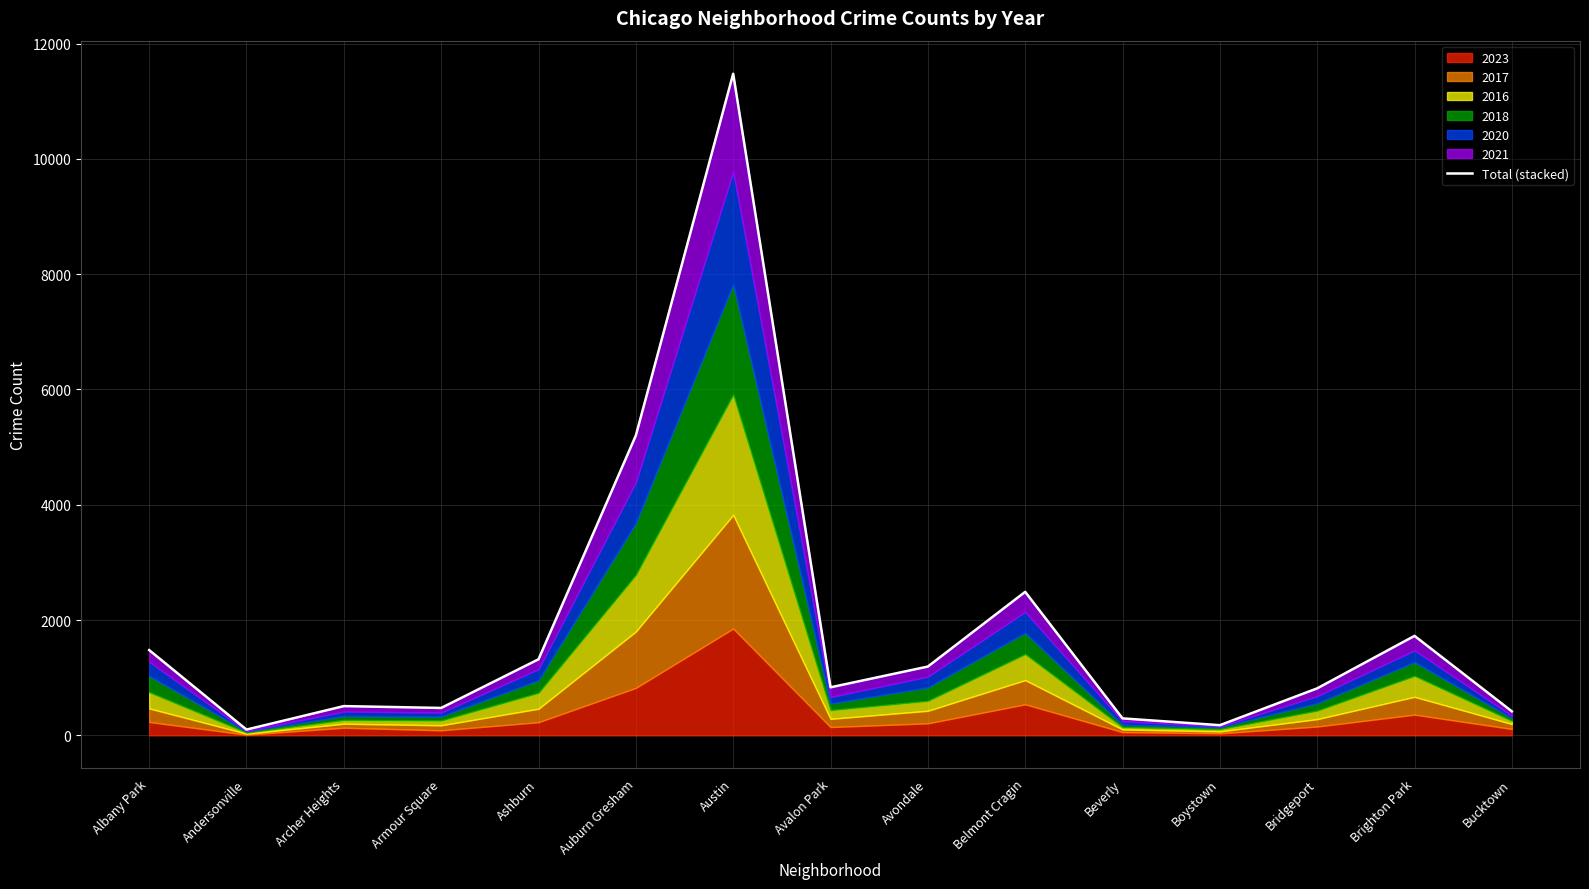

At which label does the data first exceed 833?

Albany Park